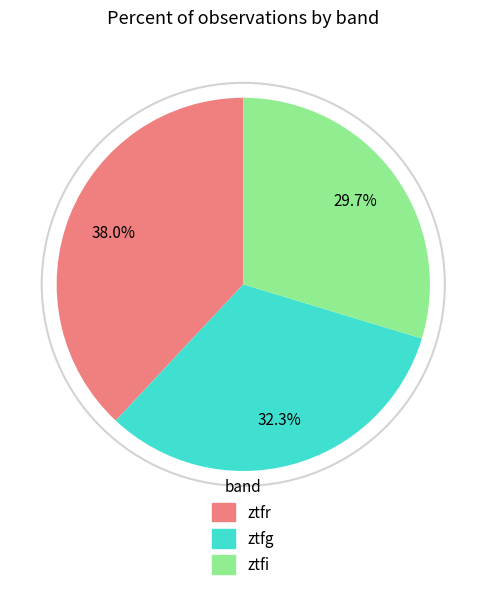

To the nearest percent, what percentage of the pie is ztfg?

32%